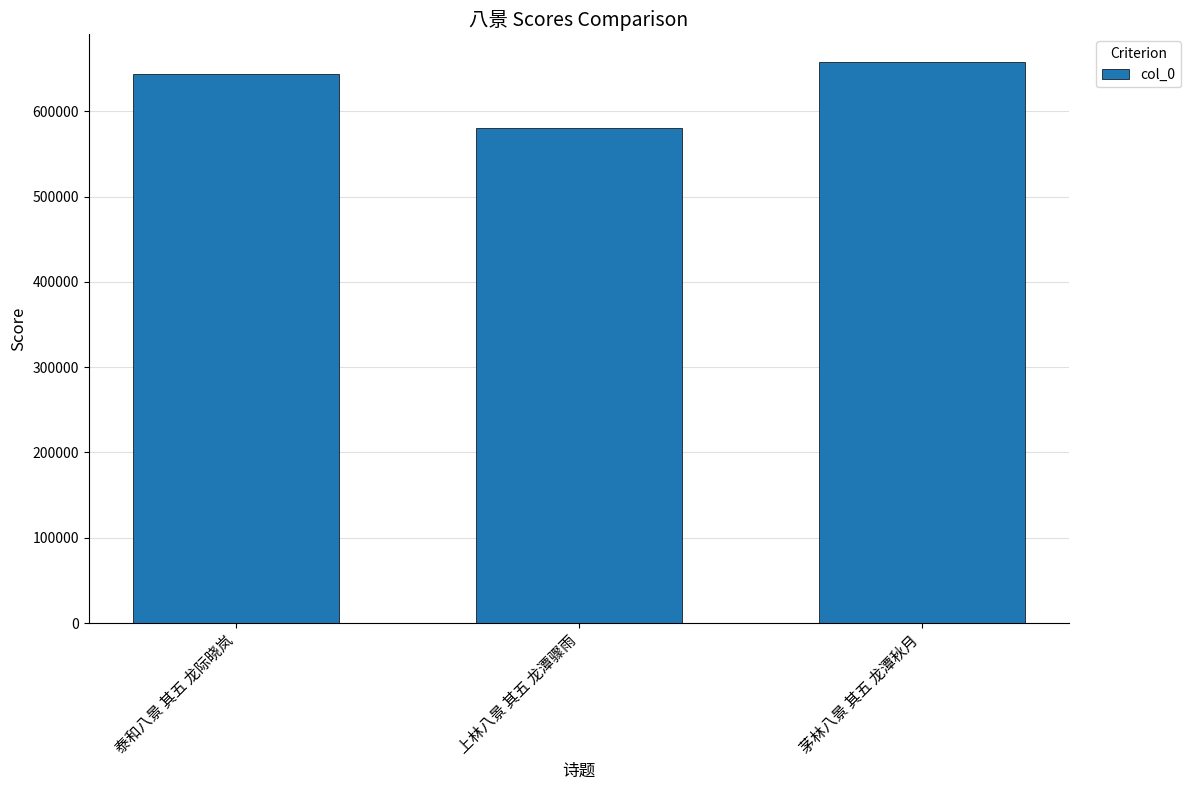

What is the approximate value at 茅林八景 其五 龙潭秋月?

657366